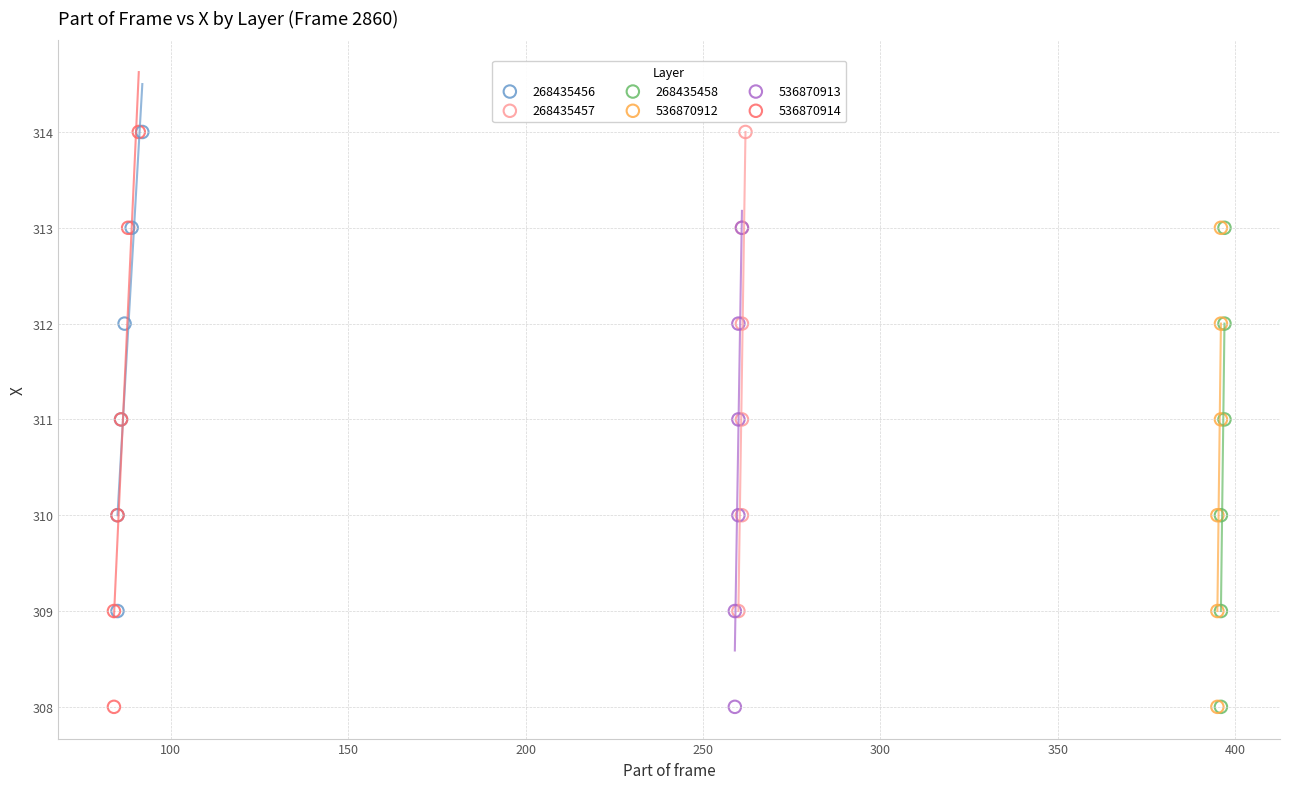

What are all the series names shown in the legend?

268435456, 268435457, 268435458, 536870912, 536870913, 536870914